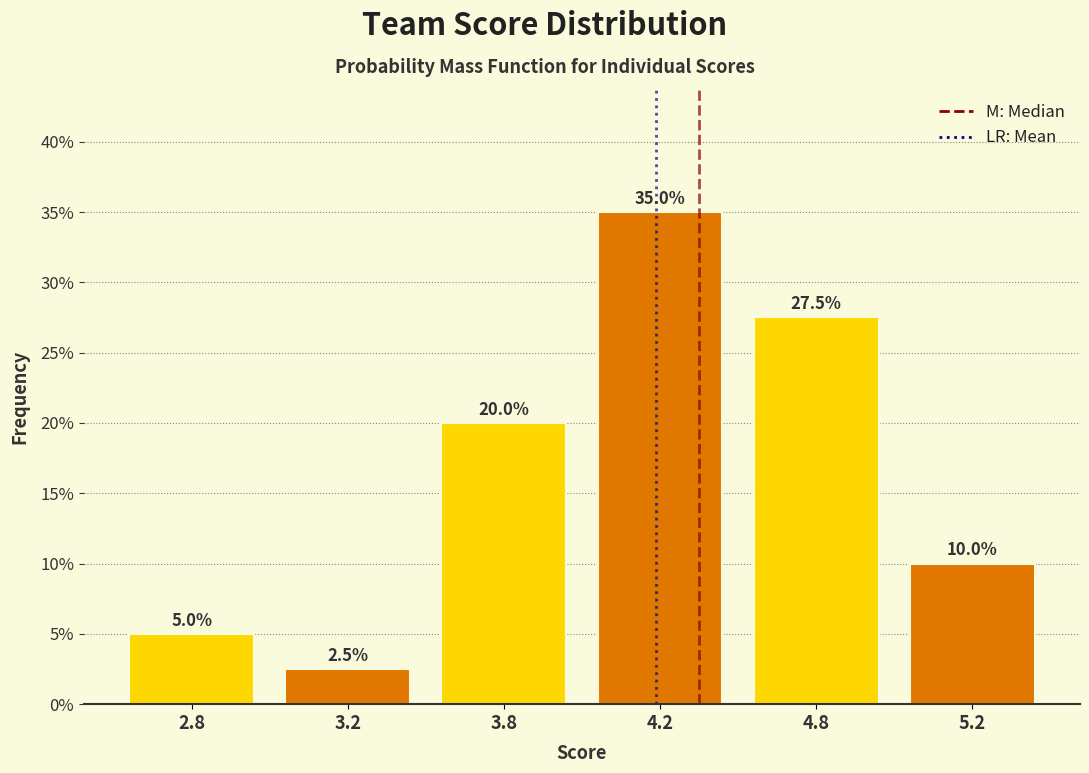

Reading right to left, list all the values displayed in this chart.

5.2=10.0	4.8=27.5	4.2=35.0	3.8=20.0	3.2=2.5	2.8=5.0